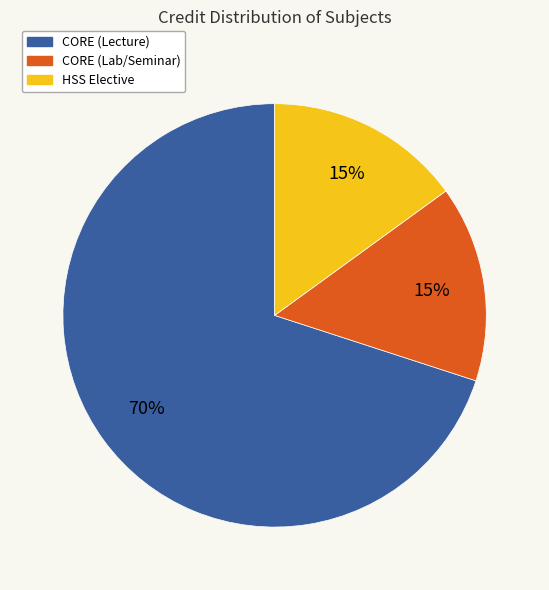

To the nearest percent, what is the difference between the largest and smallest slice percentages?

55%